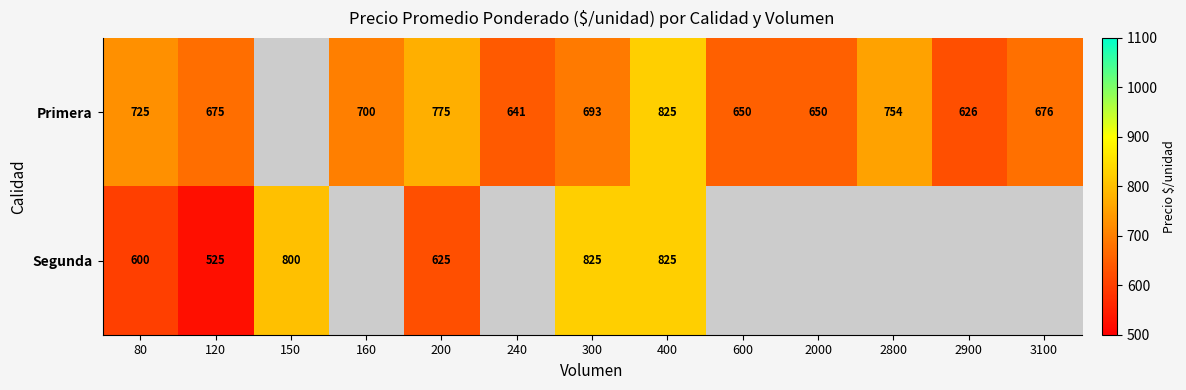

True or false: Primera has a value of 307.6 at 300.

False